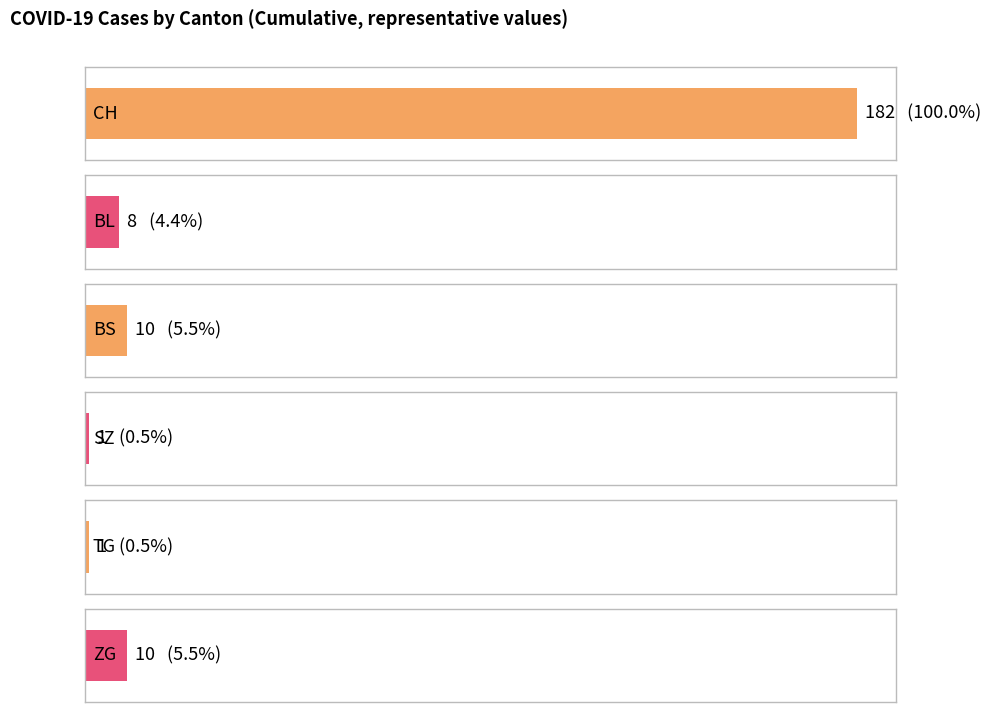

What is the greatest value displayed?

182